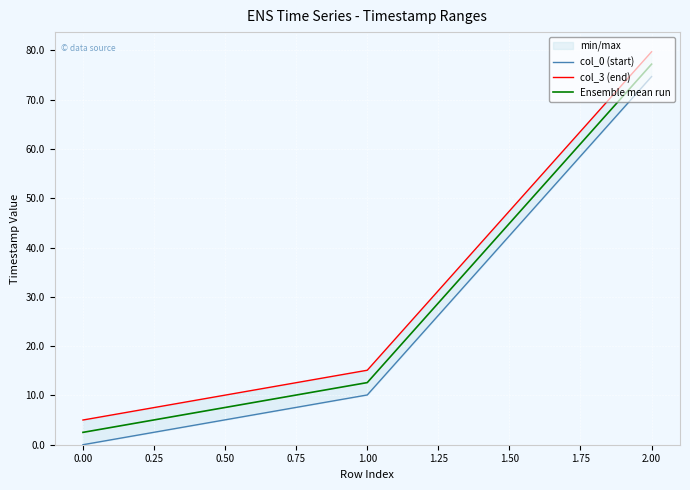

What is the lowest value of the Ensemble mean run series?

2.5